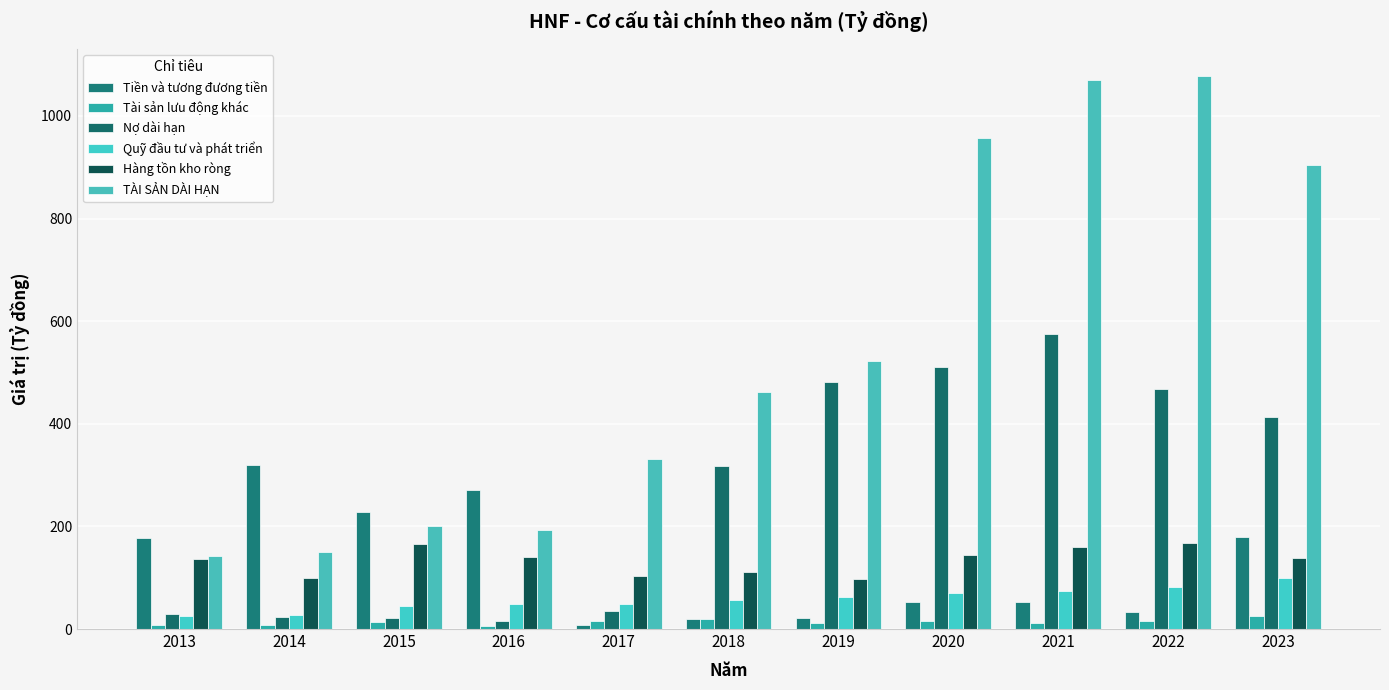

At which category is the sum across all series the highest?

2021